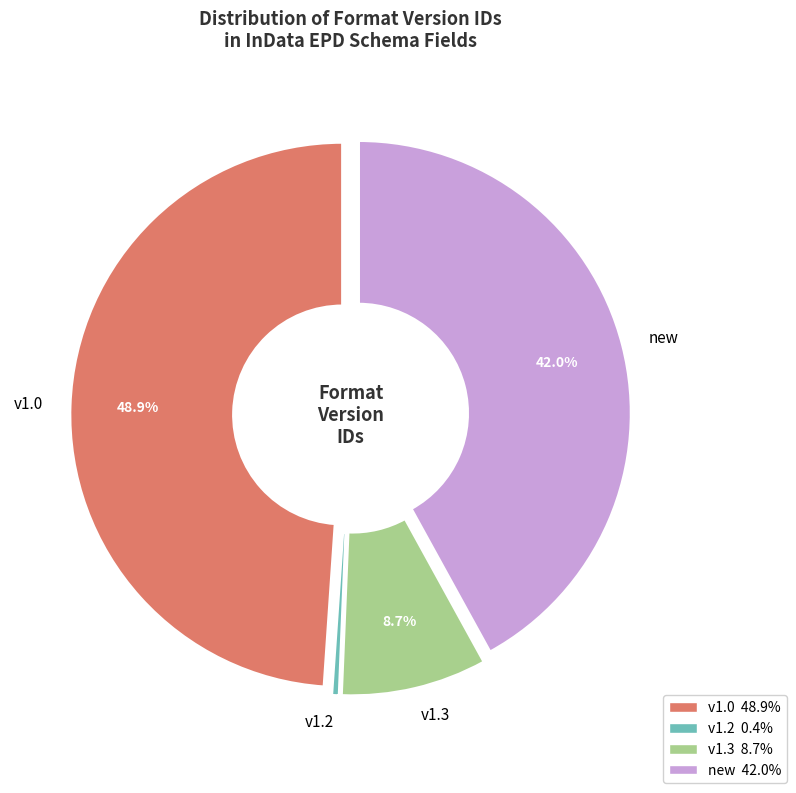

What is the smallest slice in the pie chart?

v1.2